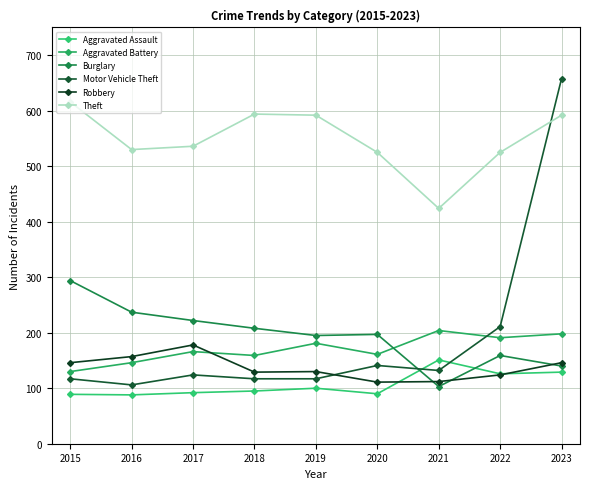

Which series has the largest range (max minus min)?

Motor Vehicle Theft